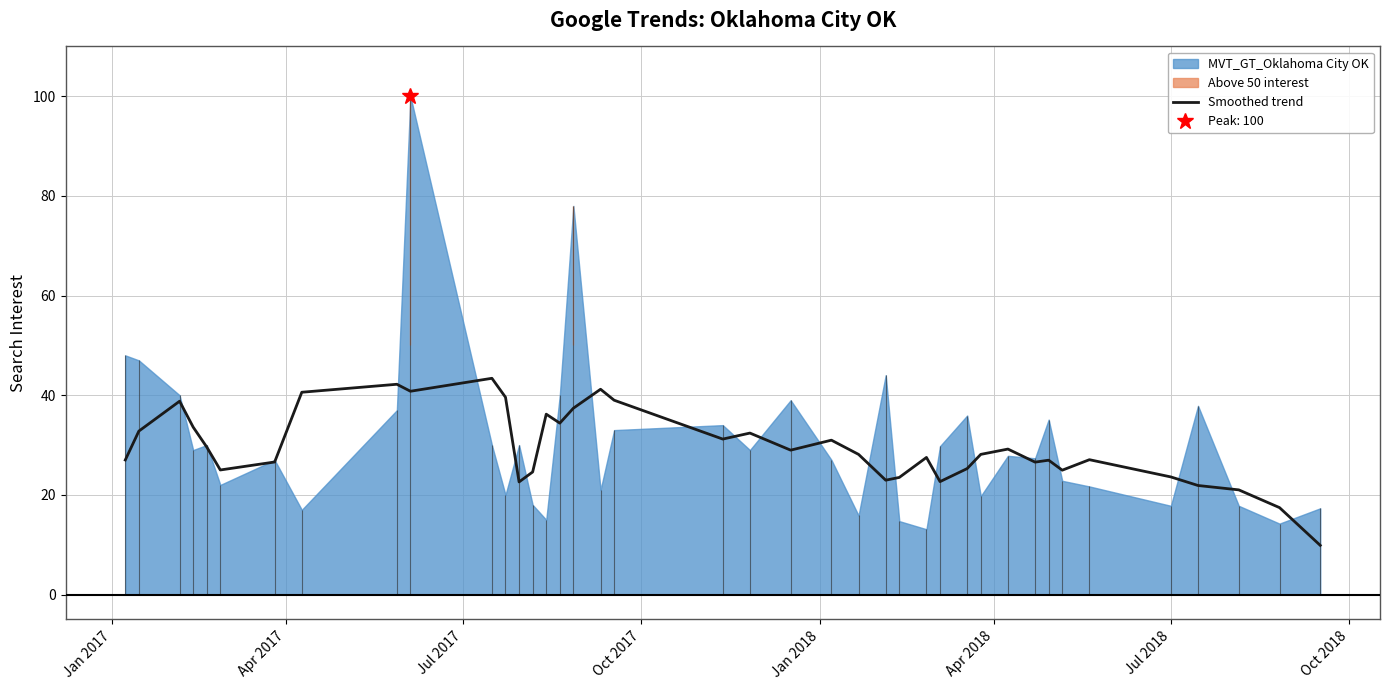

What is the minimum value for Smoothed trend?

9.9